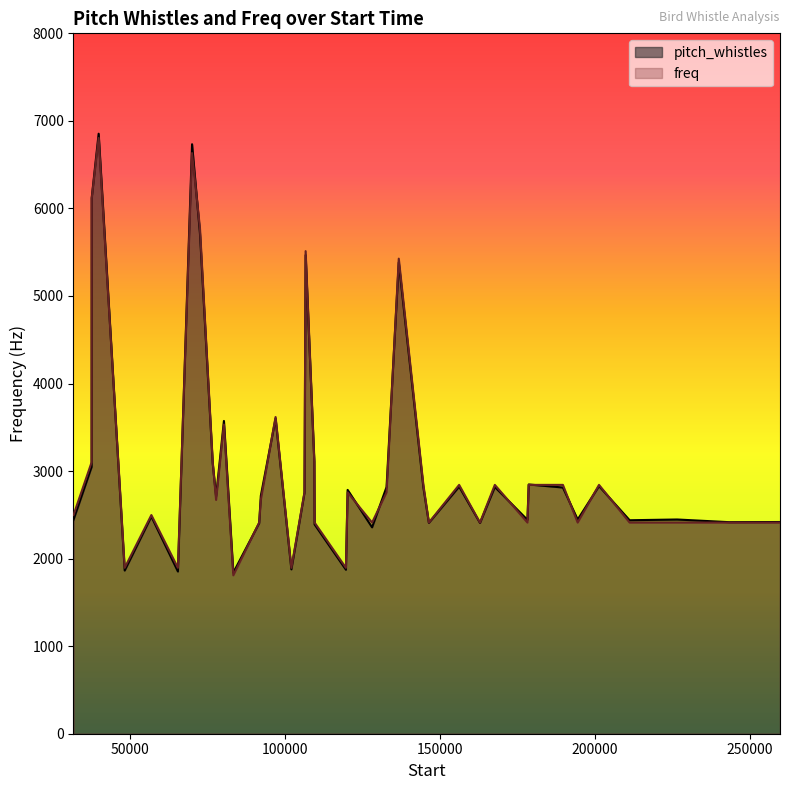

Does the chart display data point markers on the line(s)?

No